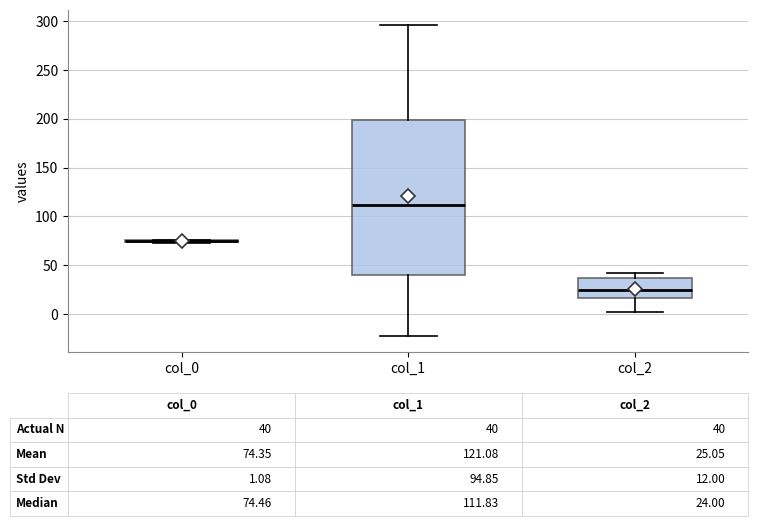

Which box is the tallest, from its lower edge to its upper edge?

col_1